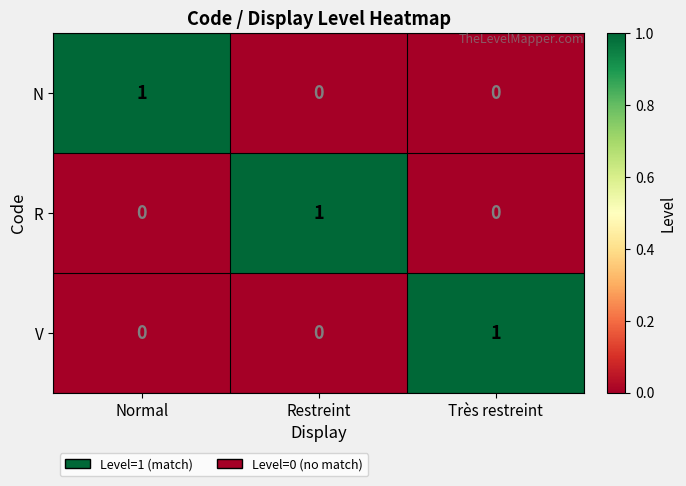

The value of V at Normal is 0. True or false?

True